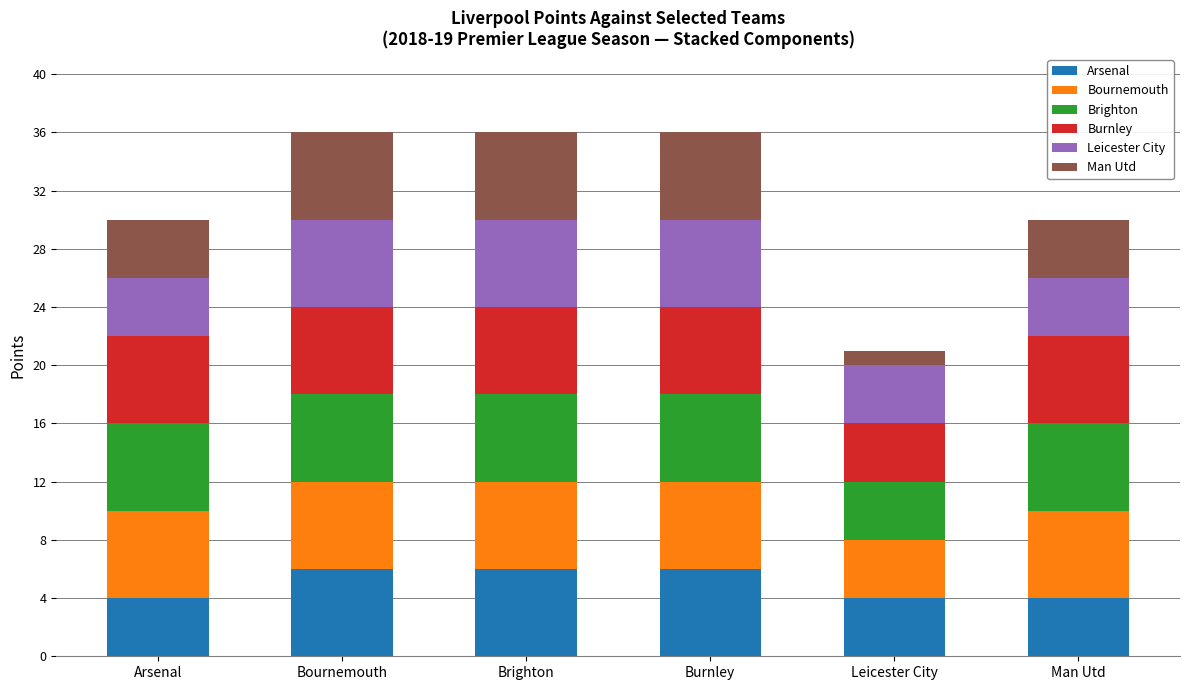

What is the minimum value for Arsenal?

4